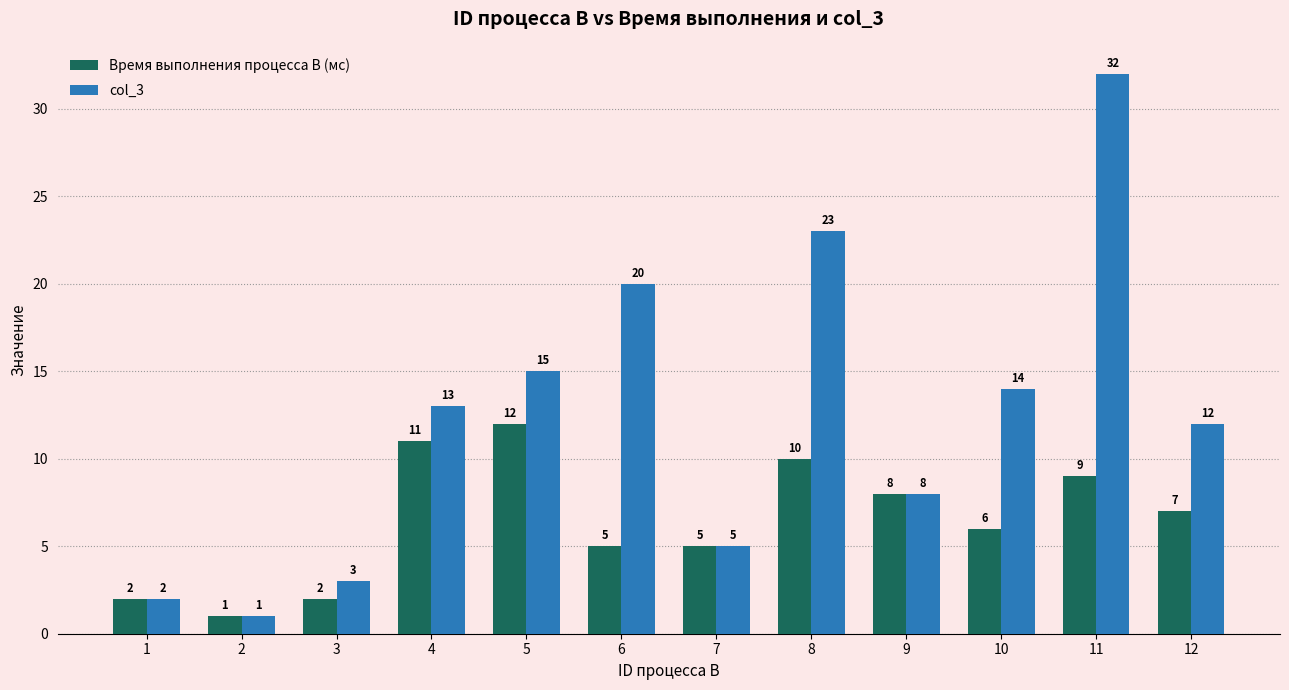

Which series has the largest total across all categories?

col_3